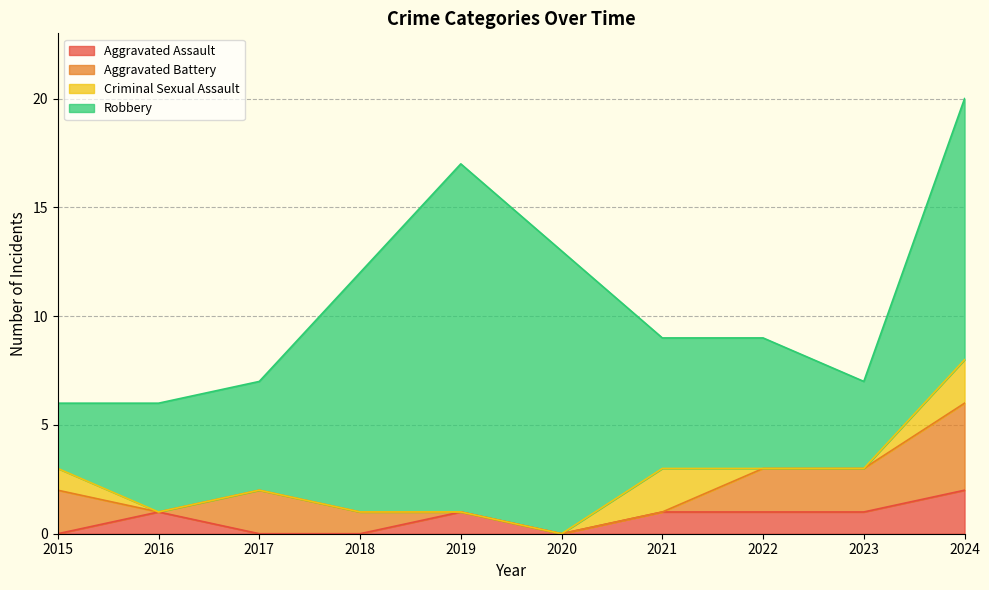

Reading left to right, extract all data points from this chart.

Aggravated Assault: 0	1	0	0	1	0	1	1	1	2
Aggravated Battery: 2	0	2	1	0	0	0	2	2	4
Criminal Sexual Assault: 1	0	0	0	0	0	2	0	0	2
Robbery: 3	5	5	11	16	13	6	6	4	12